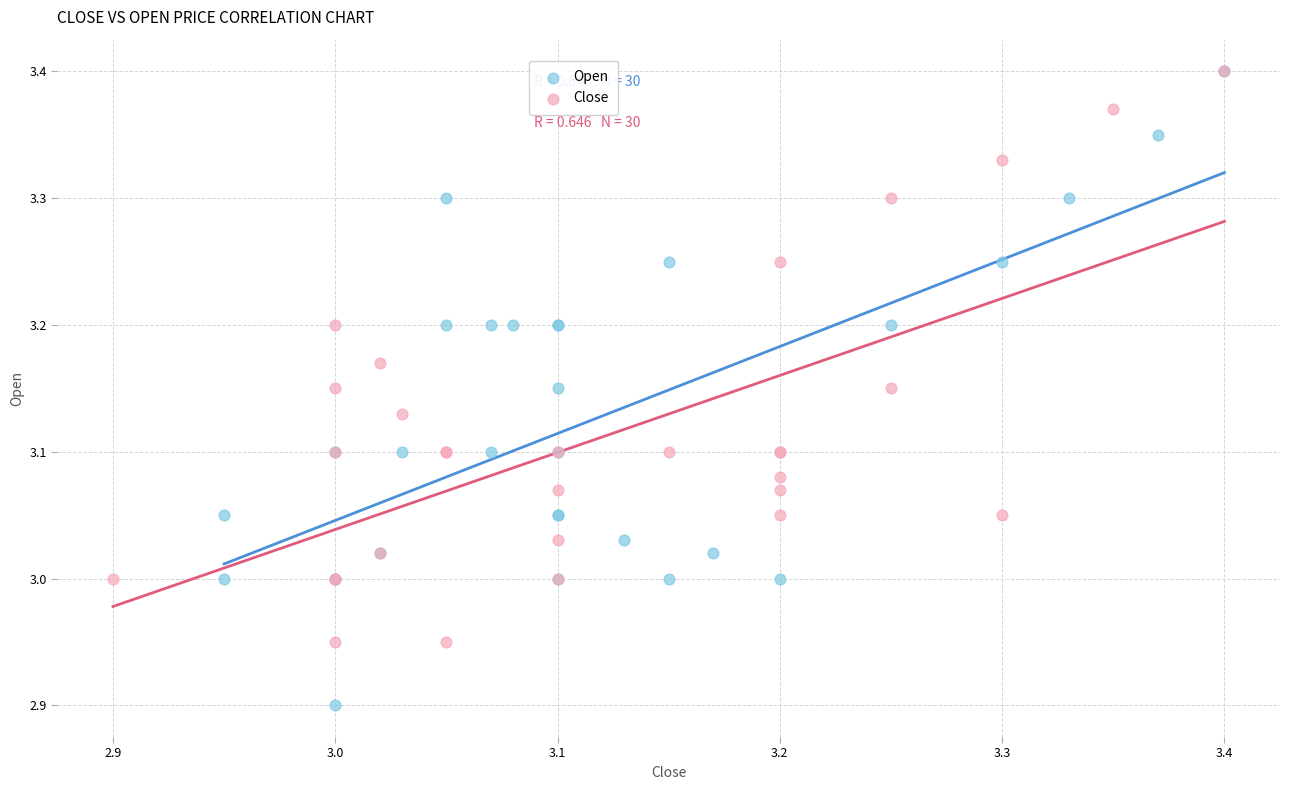

Which series reaches the minimum Y coordinate?

Open